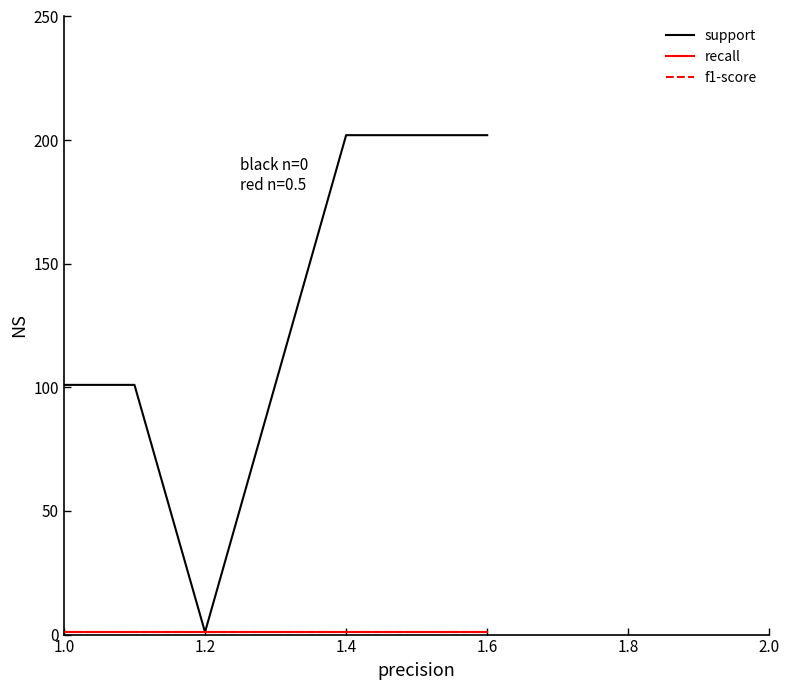

Where is f1-score nearest to the value 1?

1.0